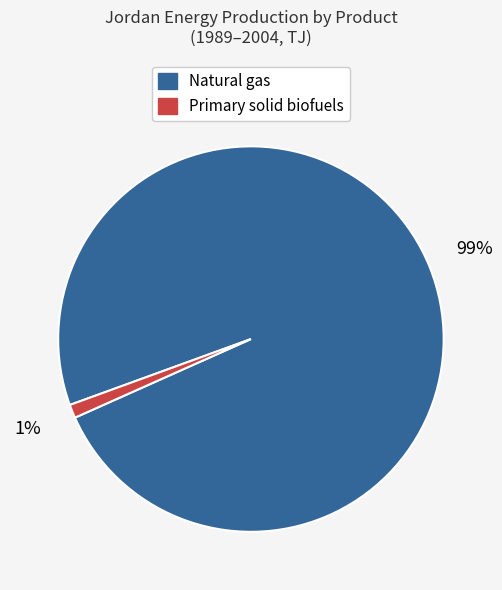

Count the number of slices in the pie.

2